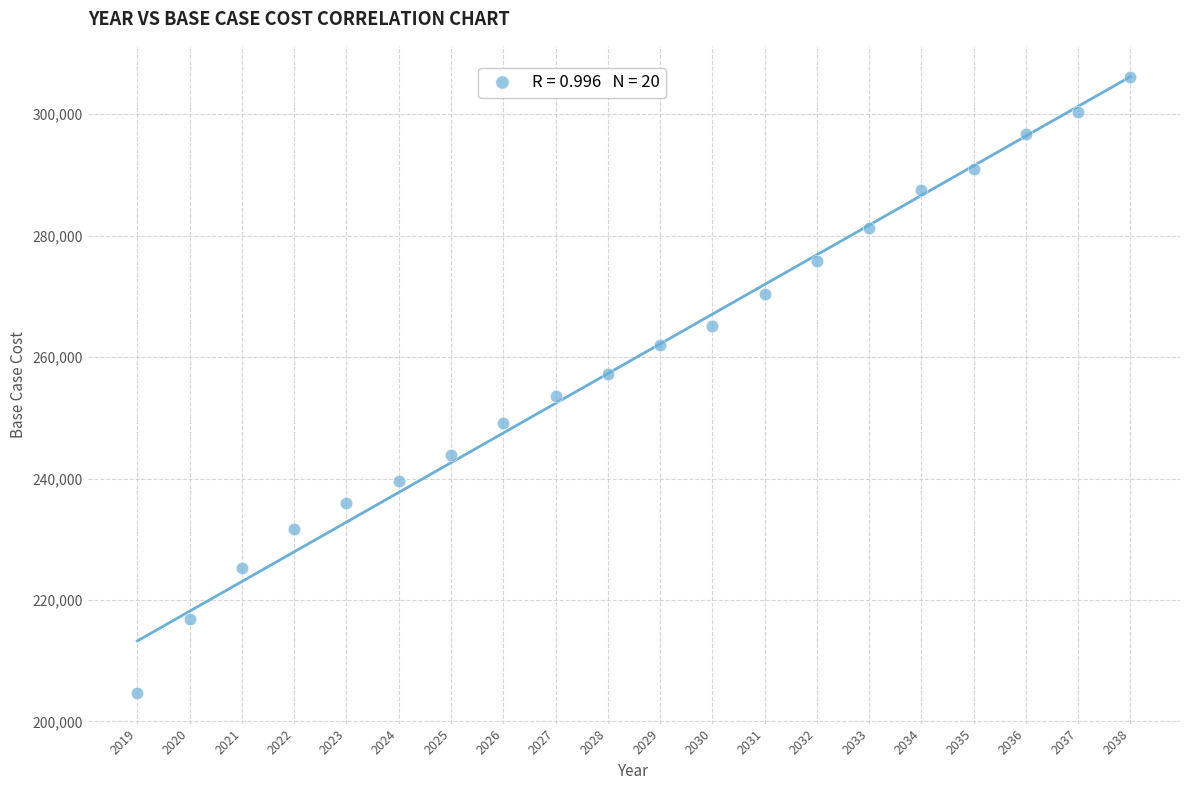

What is the range of X values (max minus min)?

19.0